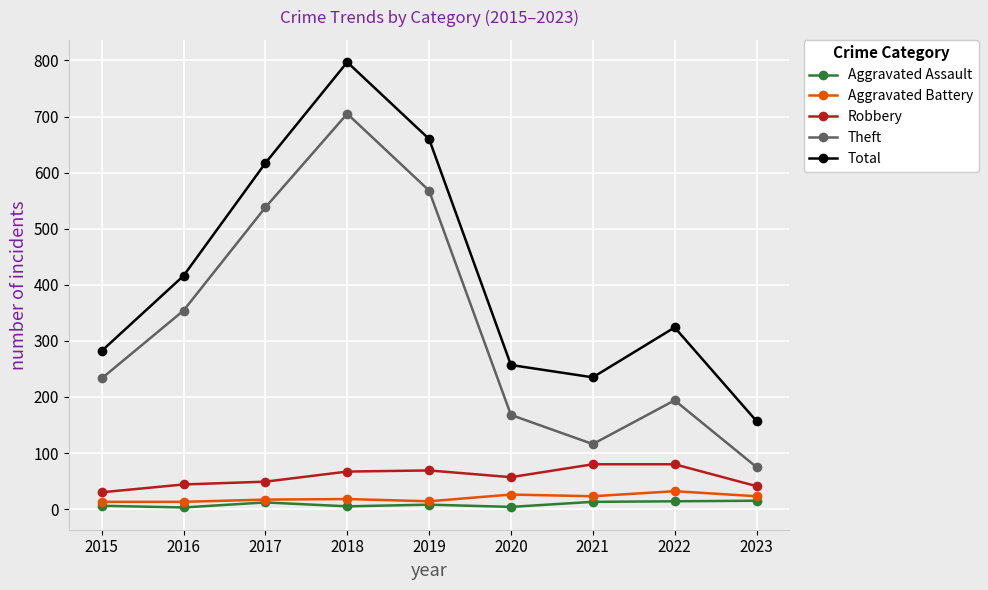

Where is Total nearest to the value 477?

2016